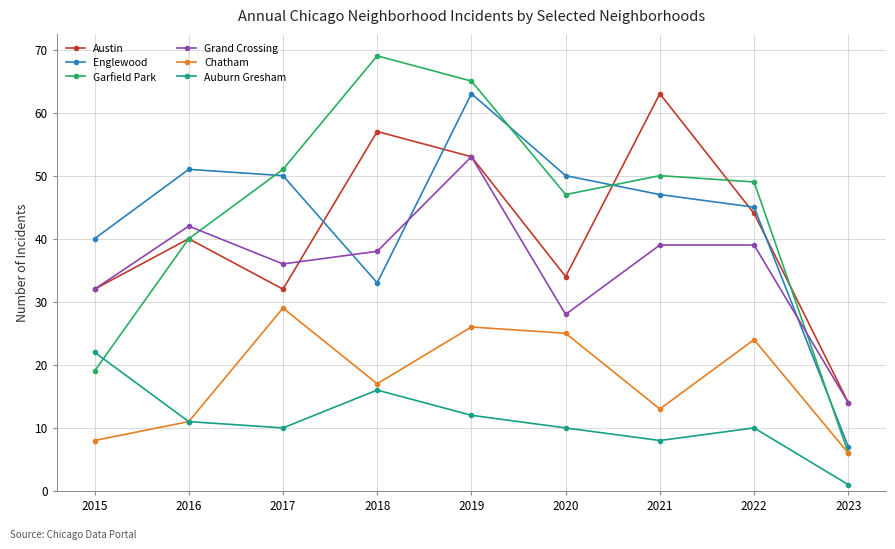

What is the sum of all Englewood values?

386